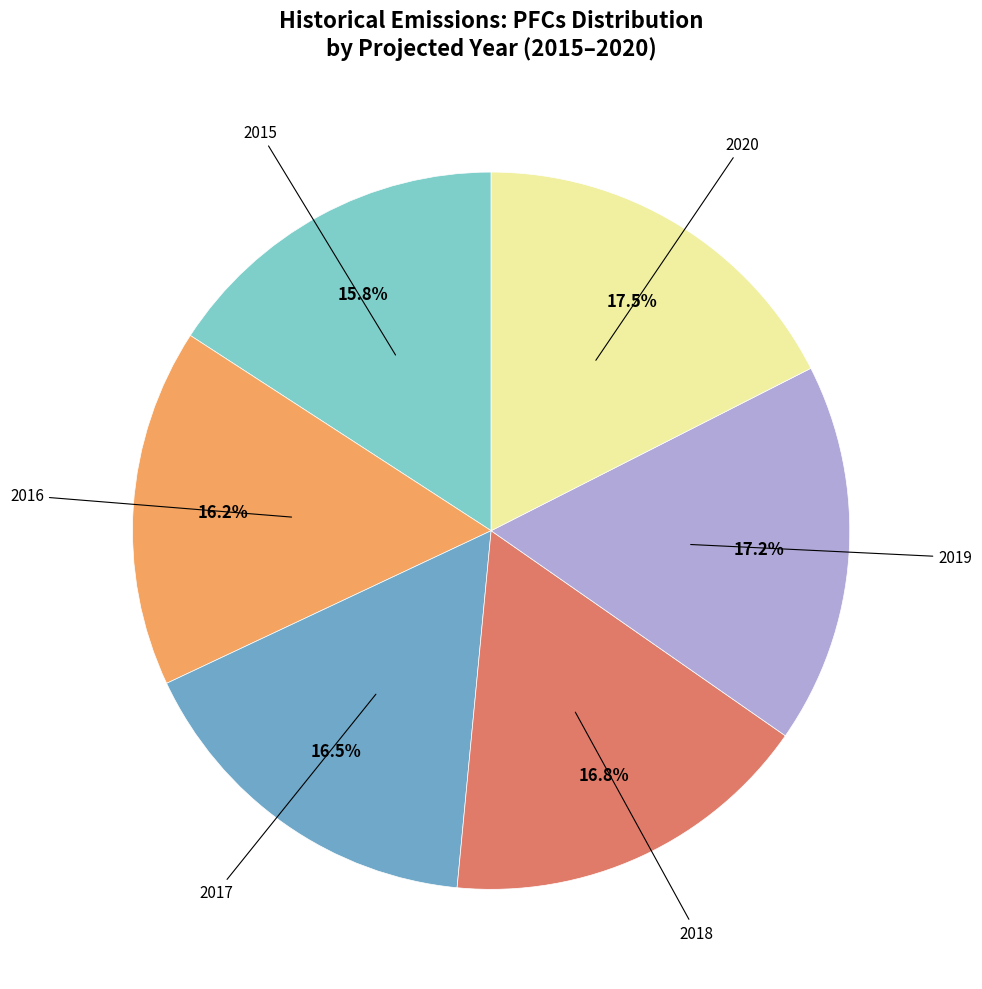

Does any single category account for the majority?

No